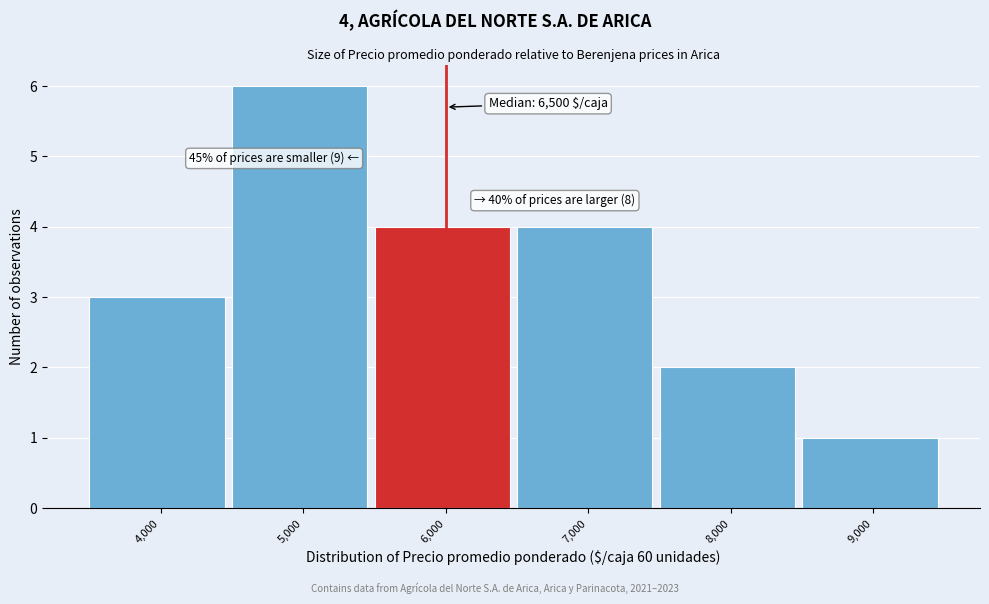

Reading right to left, transcribe all the data shown in this chart.

1	2	4	4	6	3